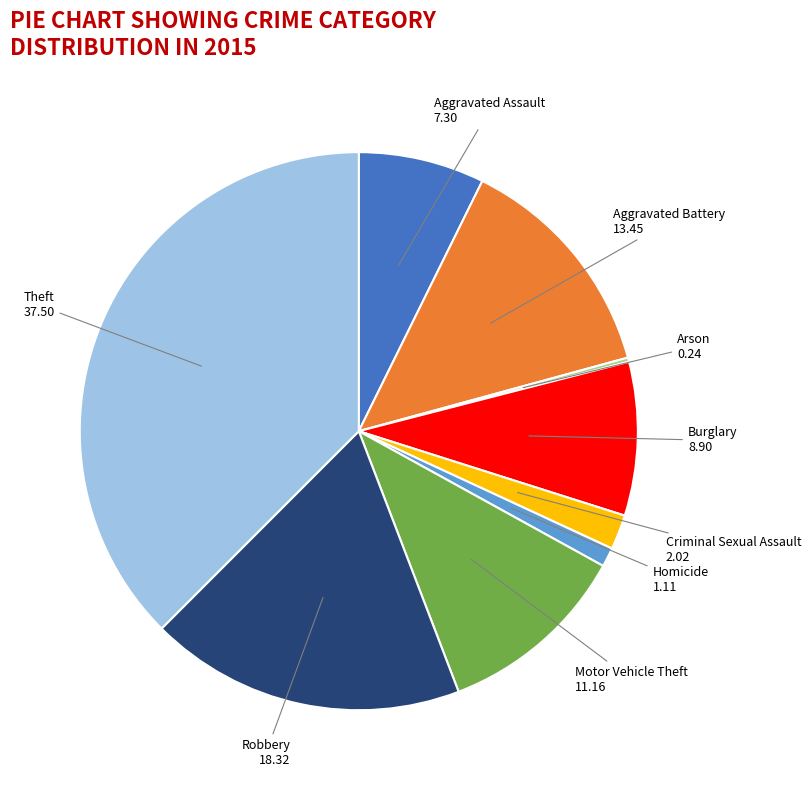

Combined, do Aggravated Battery and Motor Vehicle Theft account for over 50%?

No